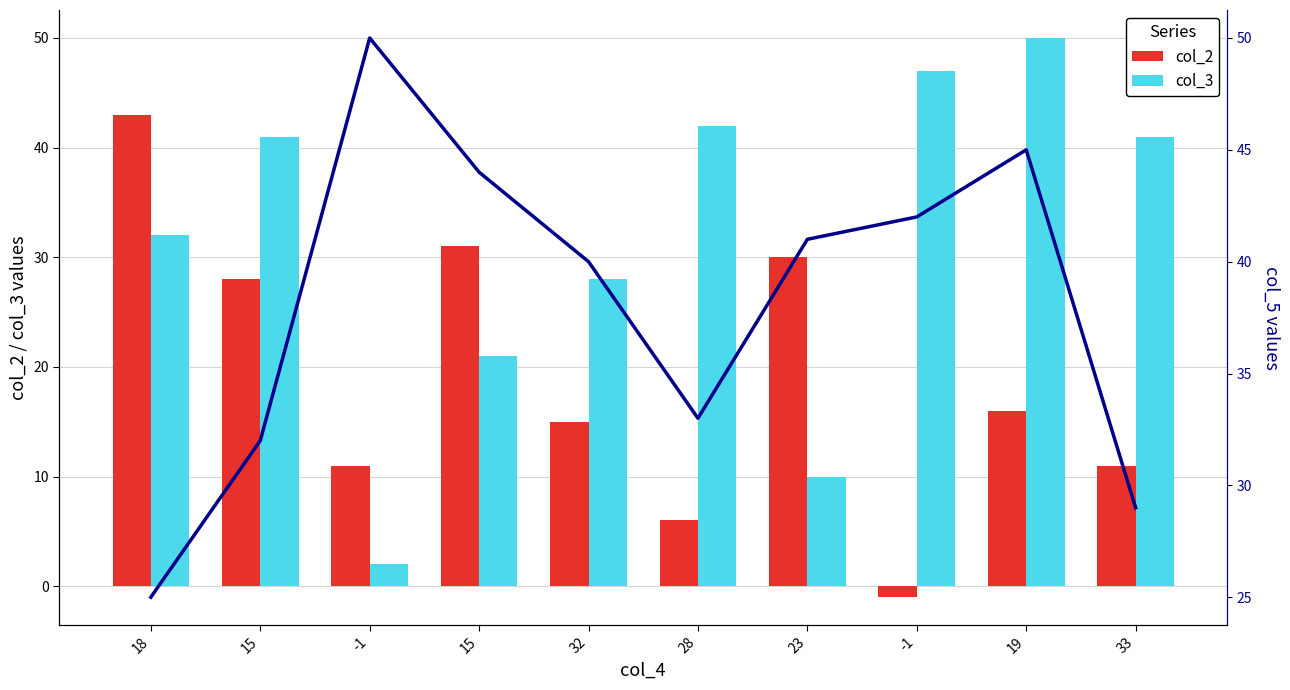

How many data points in col_5 are above 41?

4